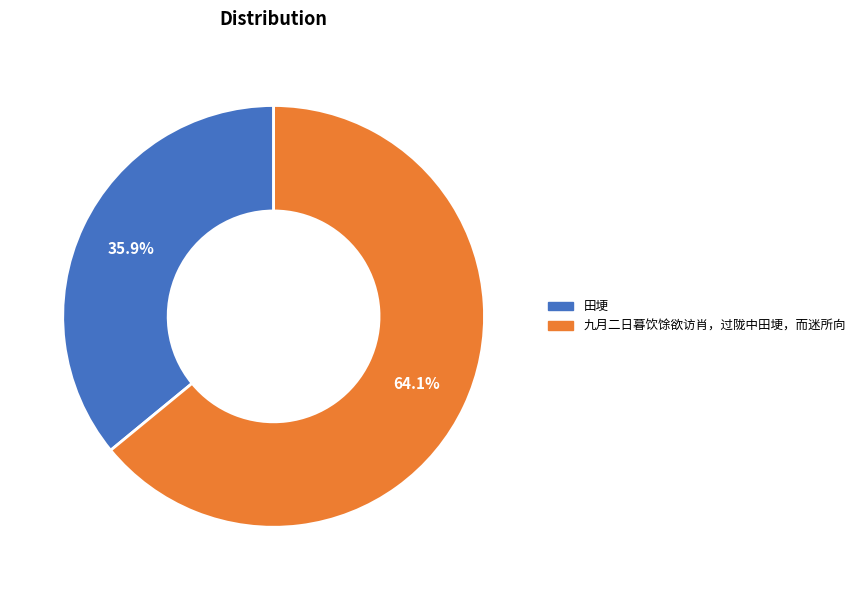

Is there a majority slice in this chart?

Yes